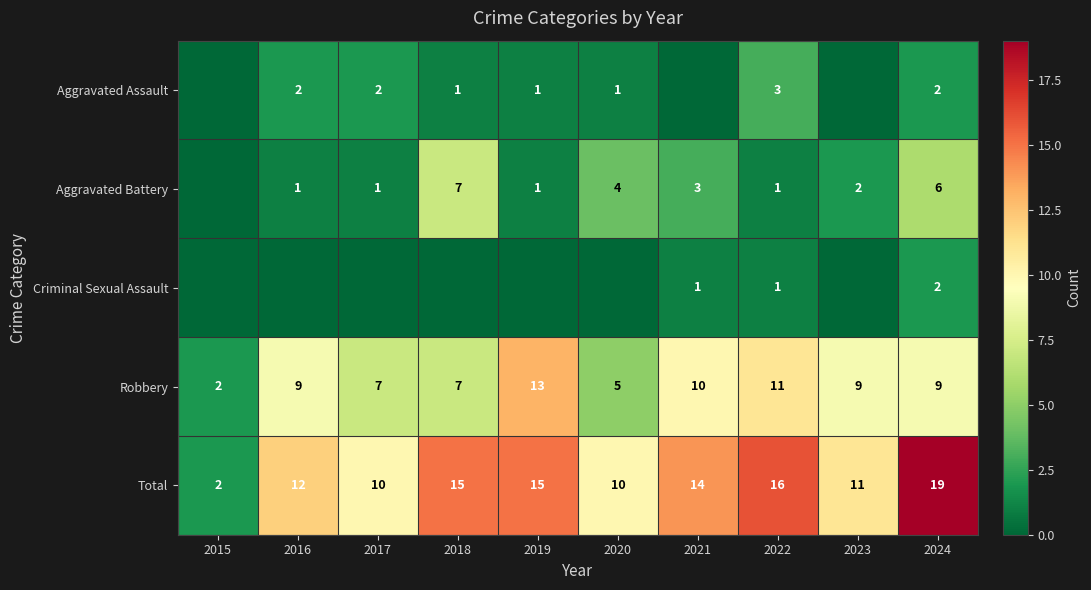

What is the difference between the highest and lowest values at 2015?

2